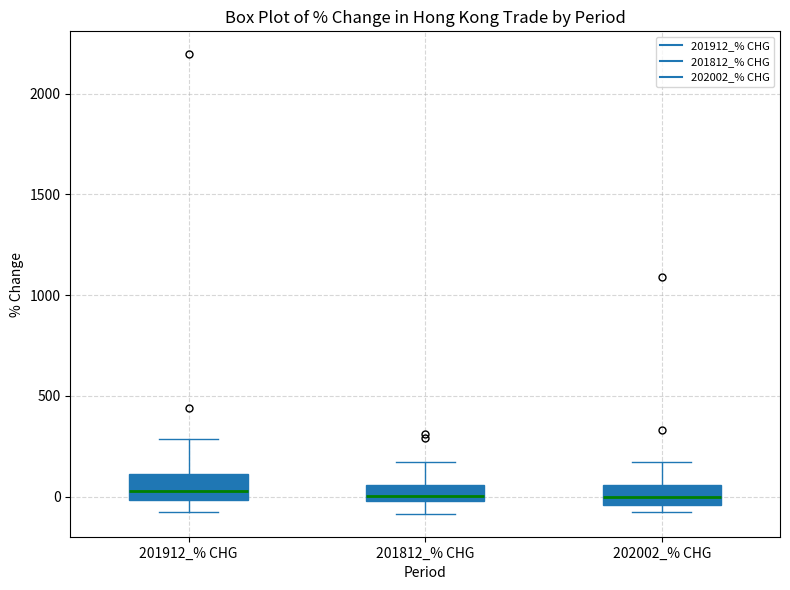

Where is the upper edge of the box for 202002_% CHG on the y-axis? The values are not printed on the chart, so give them approximately, as read against the axis.

50